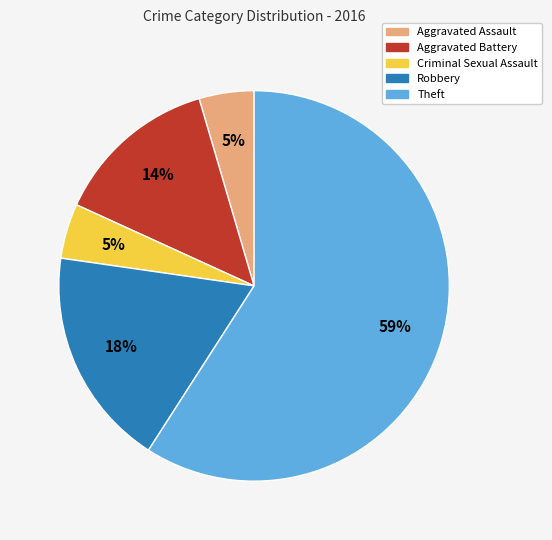

To the nearest percent, what percentage of the pie is Robbery?

18%